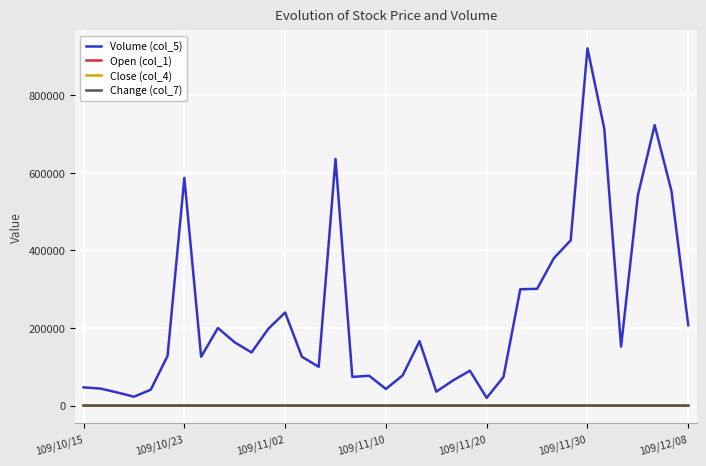

In Open (col_1), how many points are higher than both neighbors (excluding endpoints)?

8